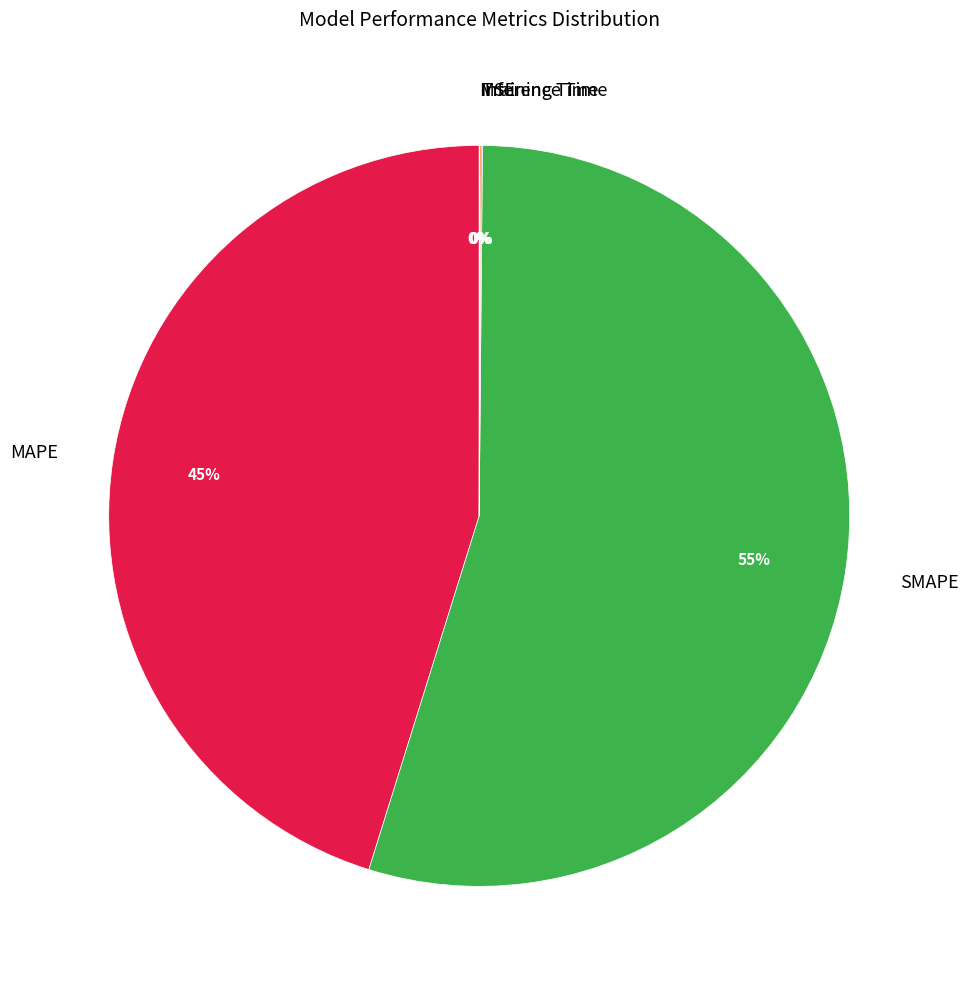

Is the sum of SMAPE and MAPE greater than half?

Yes